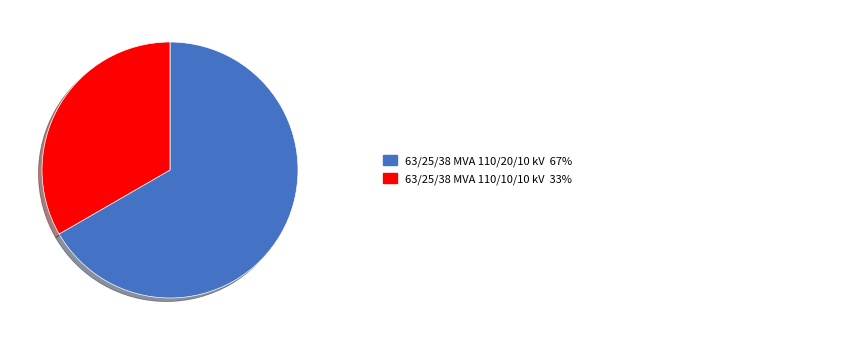

Is there any slice that represents more than half of the pie?

Yes